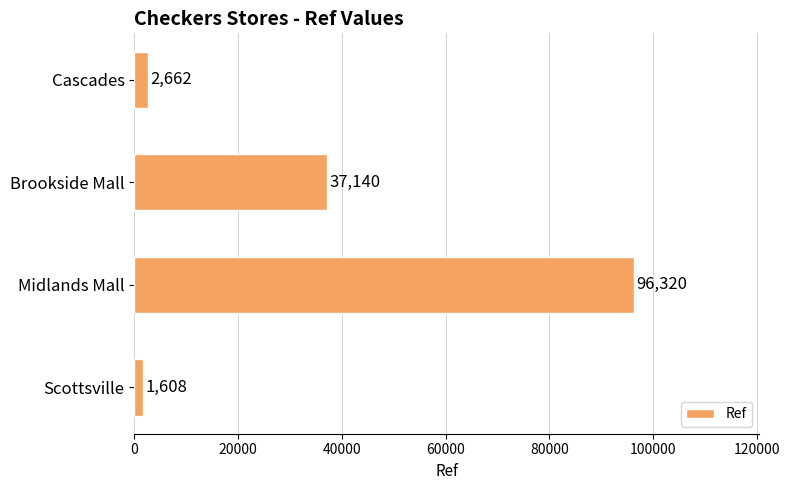

Rank the categories by value from highest to lowest.

Midlands Mall, Brookside Mall, Cascades, Scottsville